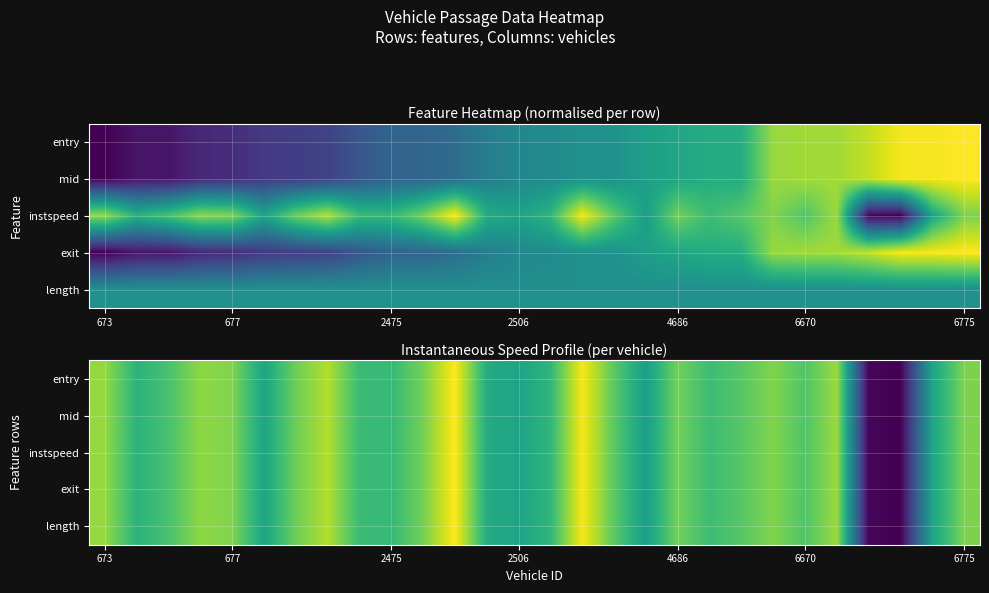

At how many categories does at least one series exceed 0?

27